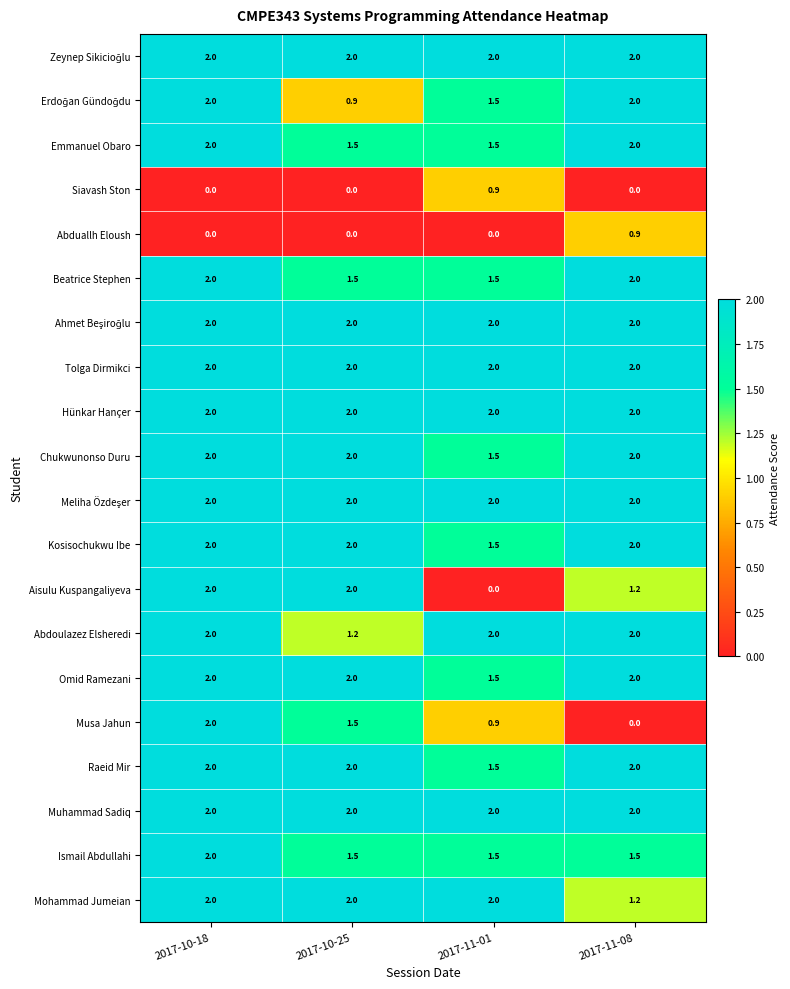

What is the total value across all series at 2017-10-18?

36.0